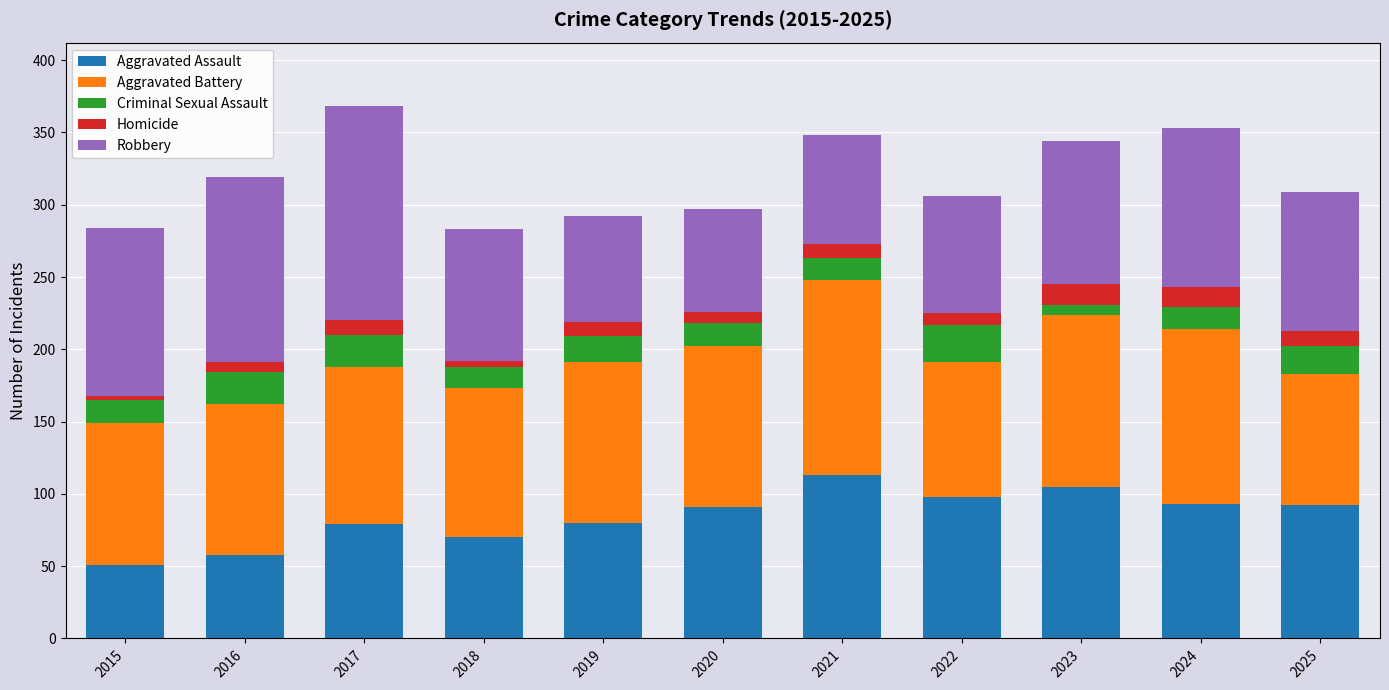

What is the lowest value of the Aggravated Assault series?

51